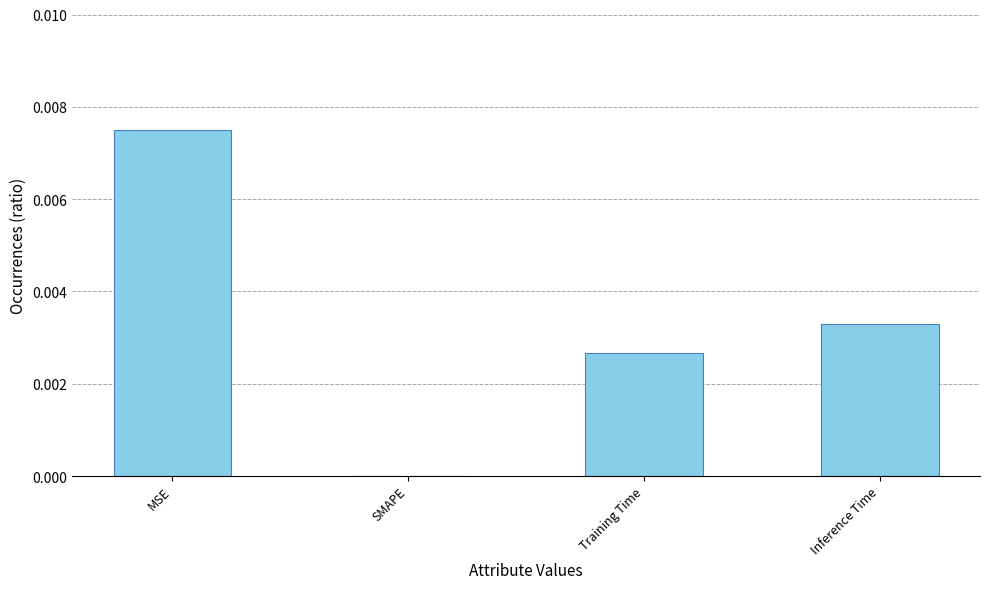

The chart shows a value of 0.0 at Inference Time. True or false?

True